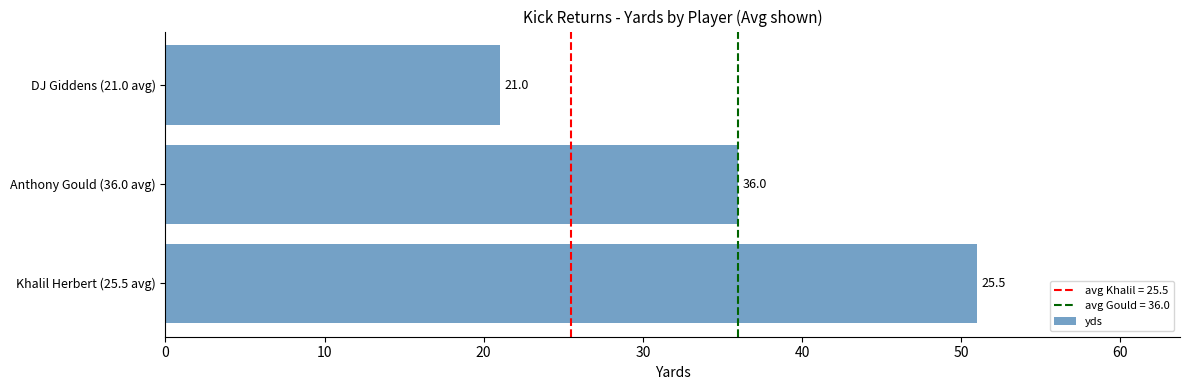

The value at DJ Giddens (21.0 avg) is 21. True or false?

True